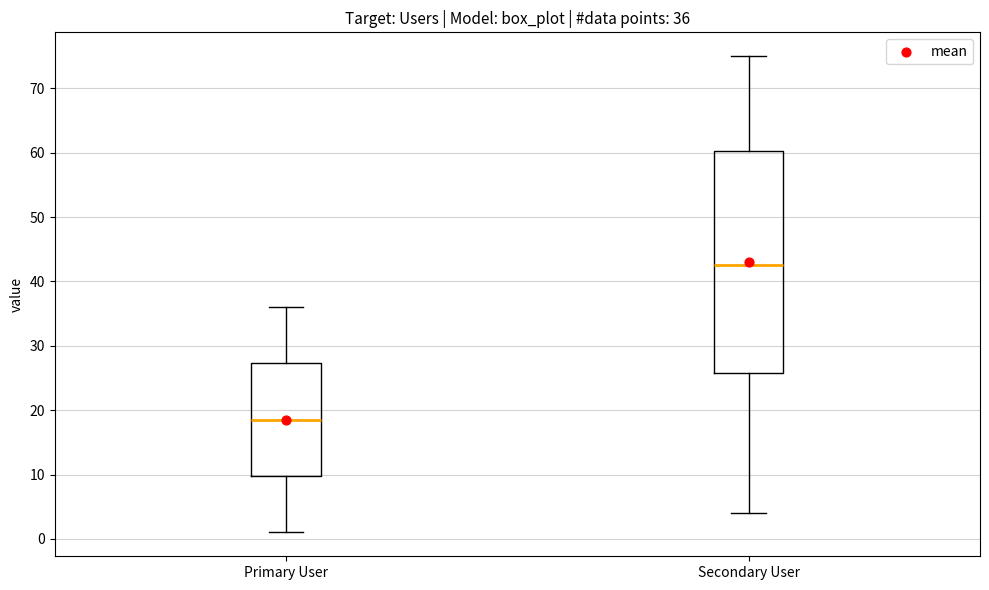

Which box is the tallest, from its lower edge to its upper edge?

Secondary User